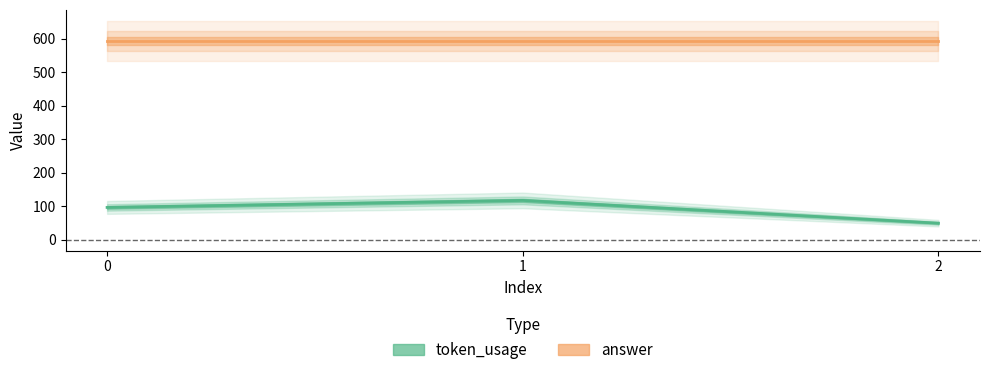

Is it true that the value at 1 is 183?

False